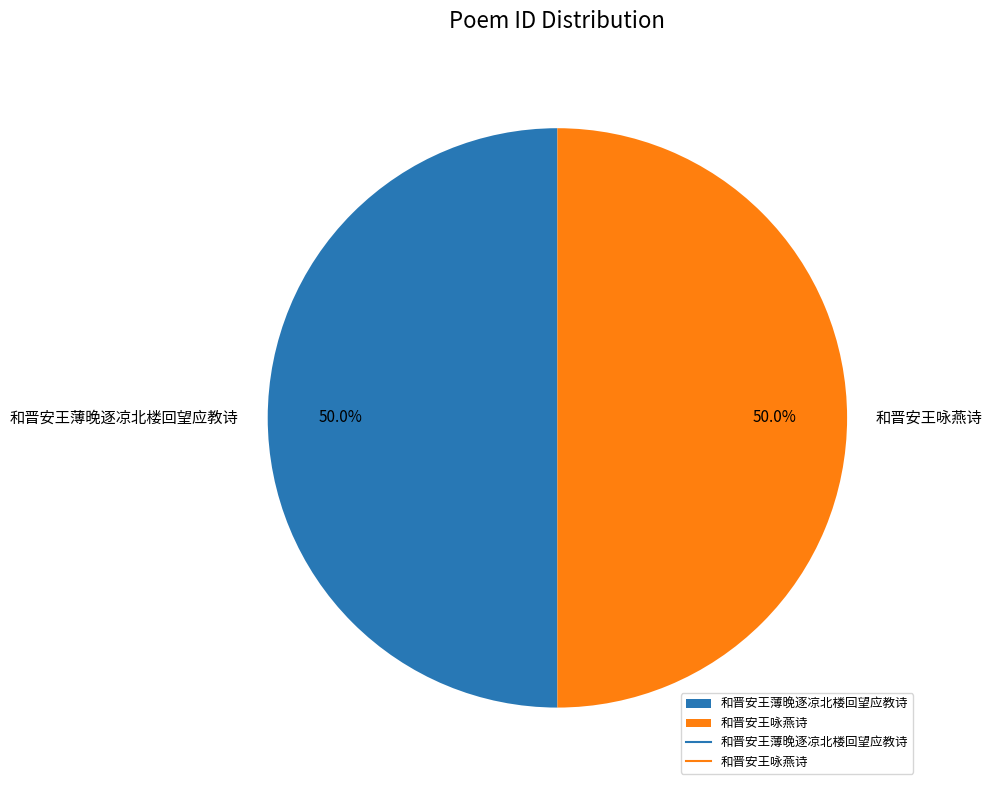

Count the number of slices in the pie.

2